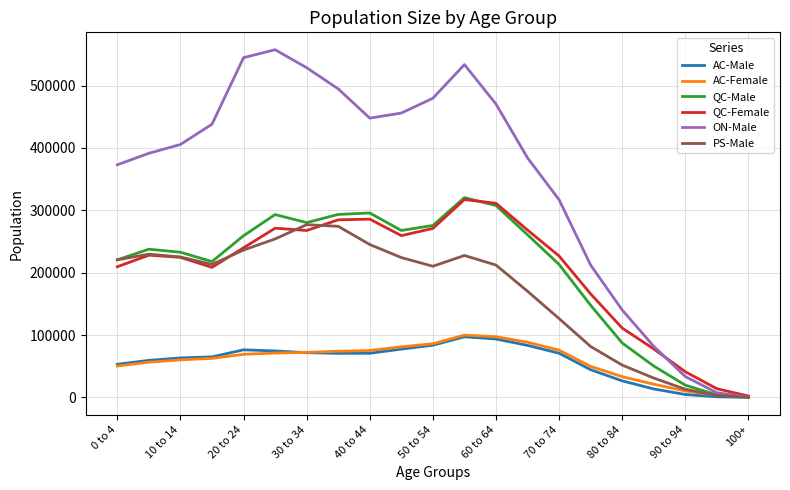

Which series has the largest range (max minus min)?

ON-Male